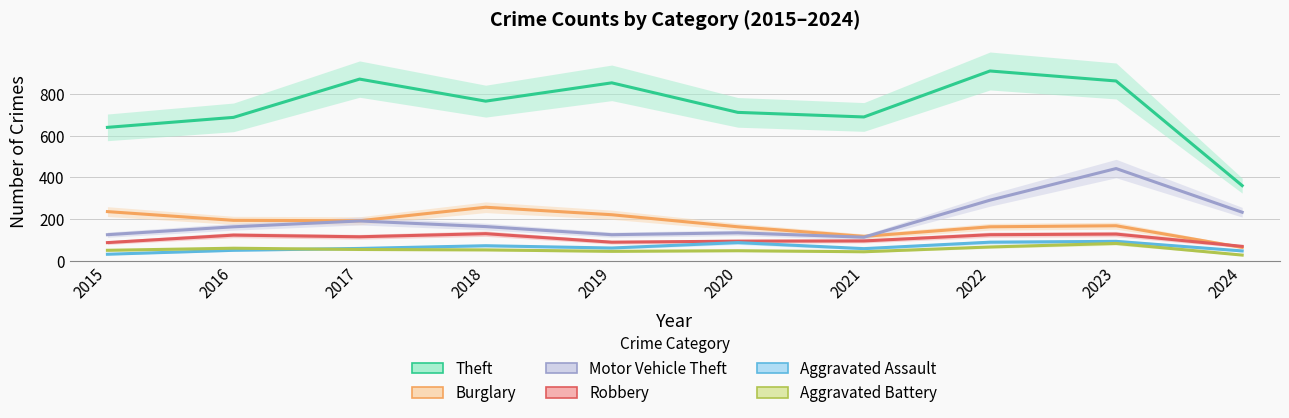

What is the total value across all series at 2023?

1779